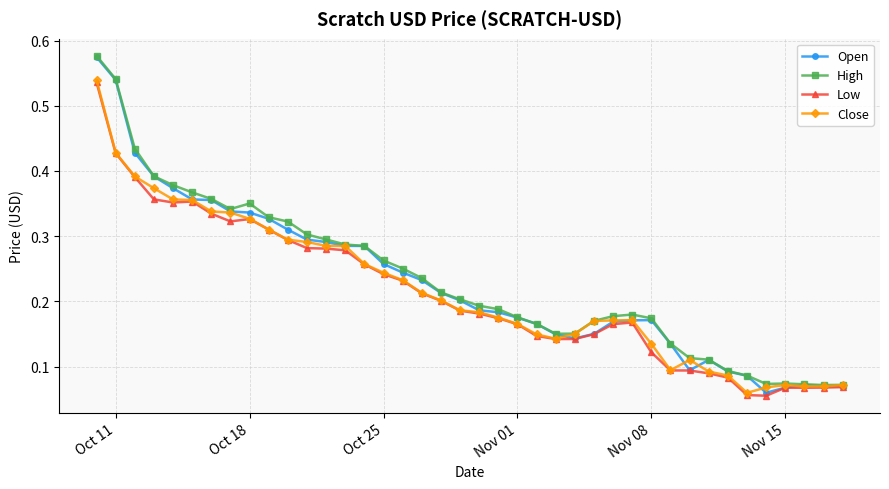

Which series has the widest spread of values?

Open